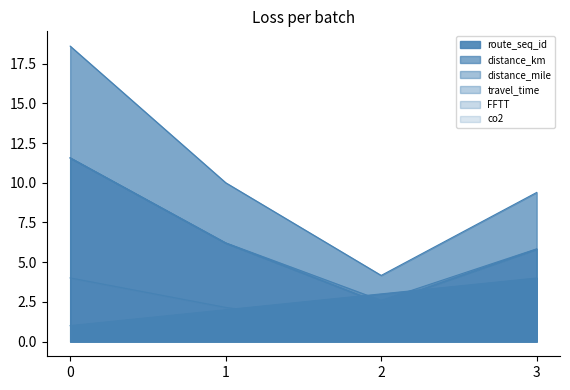

What is the lowest value of the FFTT series?

2.4